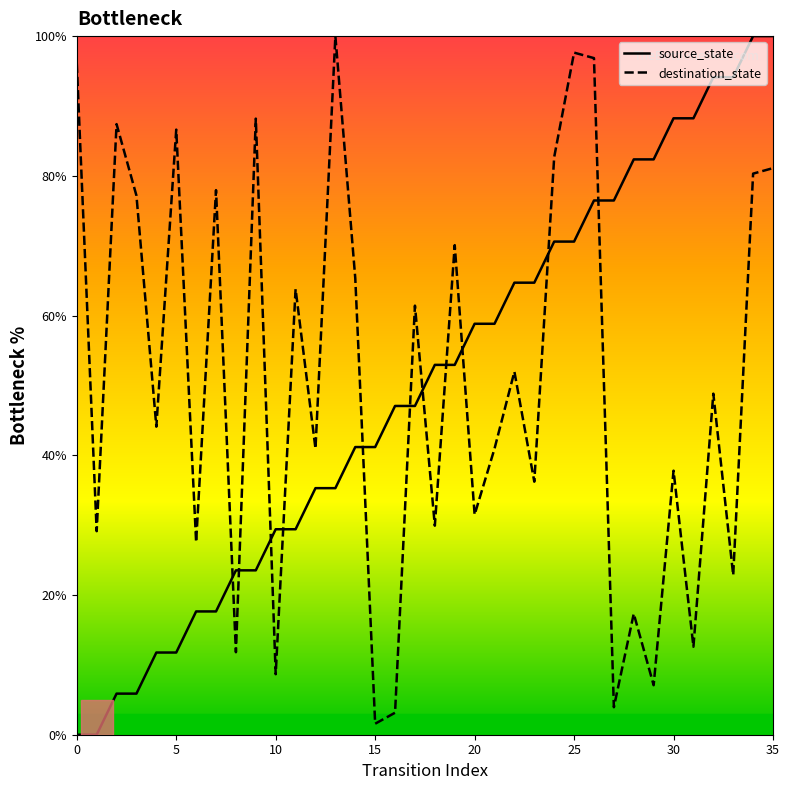

What is the spread (max minus min) of values at 10?

20.8